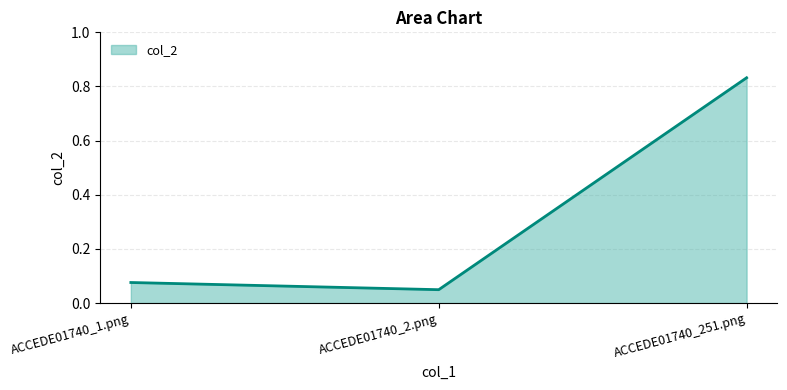

Which label corresponds to the largest value in the chart?

ACCEDE01740_251.png